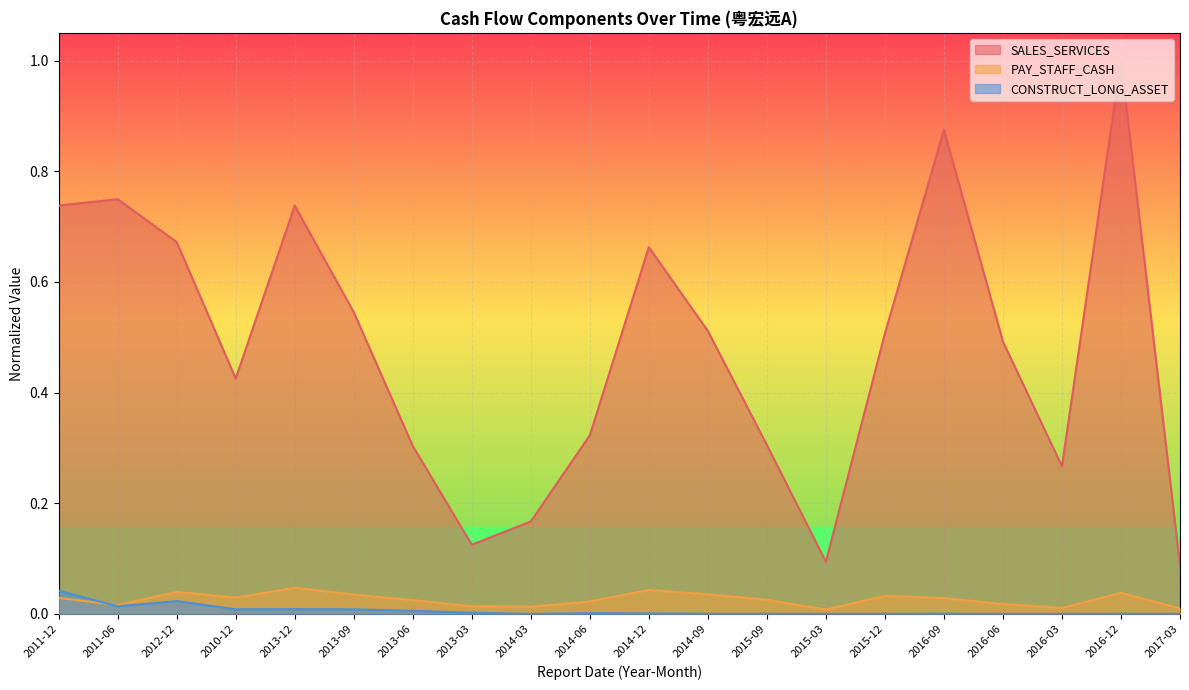

At which category does SALES_SERVICES reach its first local peak?

2011-06